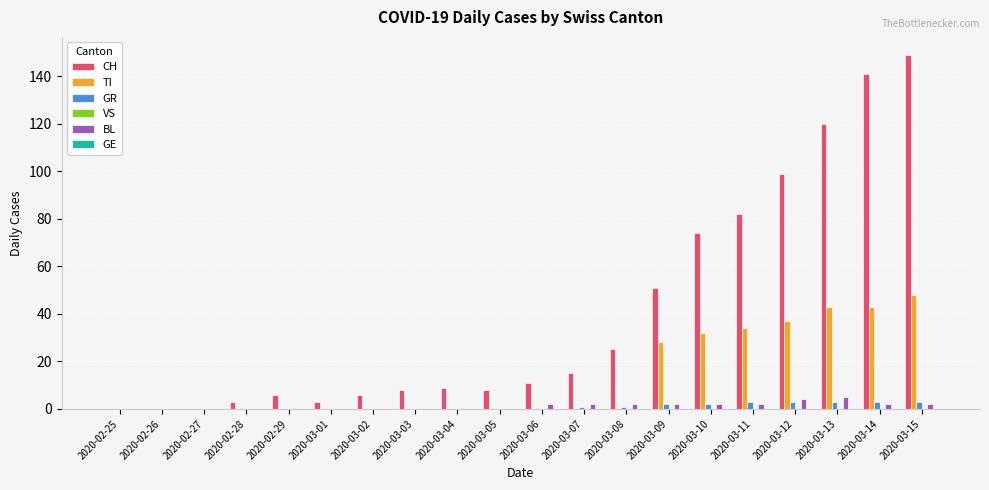

How many categories are shown in the chart?

20